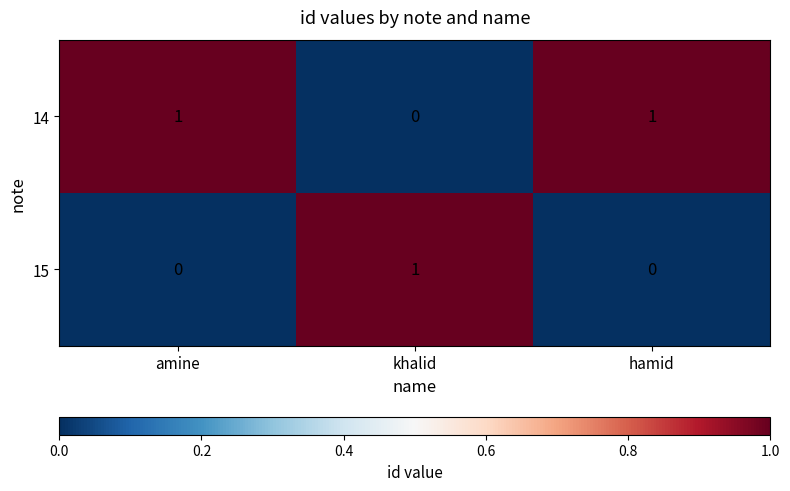

Which category has the highest value in the 15 series?

khalid